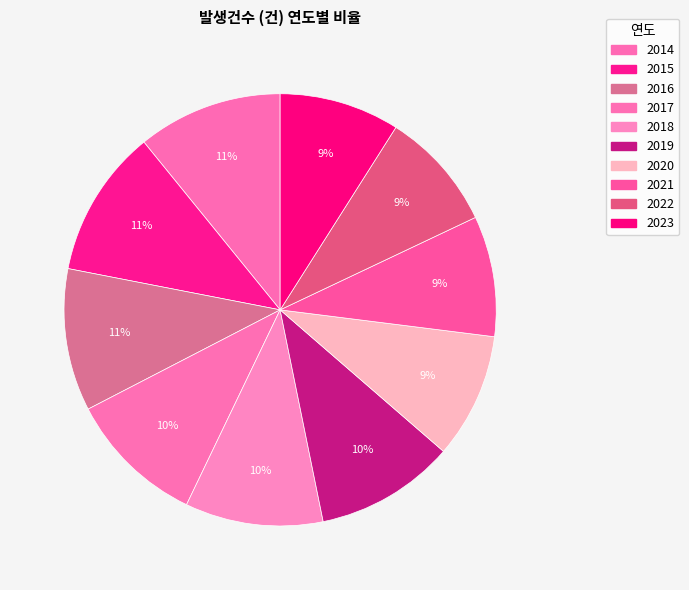

To the nearest percent, what portion does 2023 represent?

9%